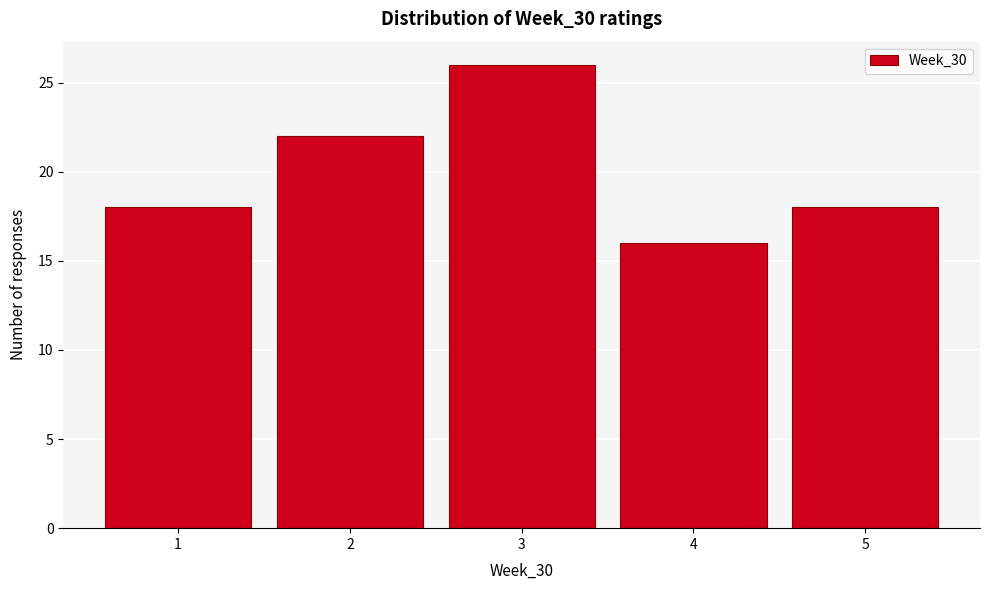

How tall is the bar that spans 2.5 to 3.5 on the x-axis? The values are not printed on the chart, so give them approximately, as read against the axis.

26